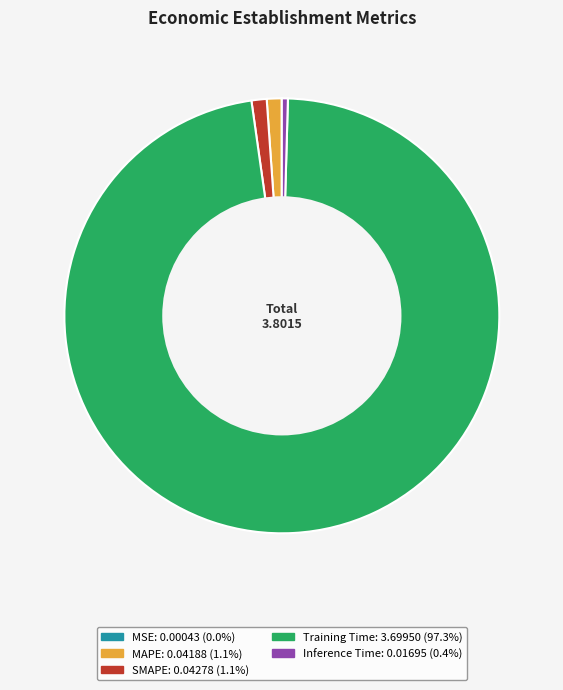

True or false: MAPE accounts for 1% of the total.

True